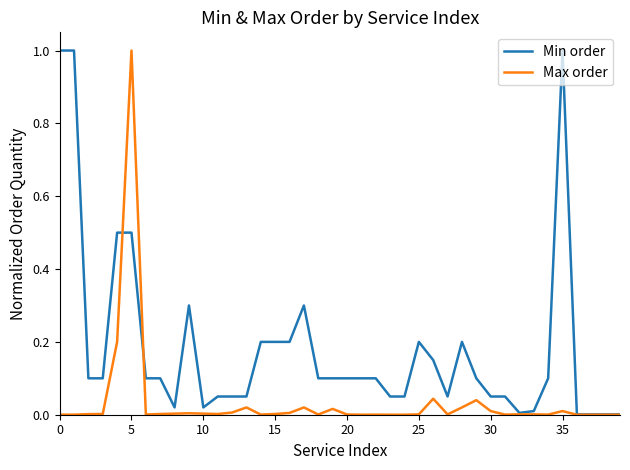

True or false: Max order has more than 1 interior local peaks.

True